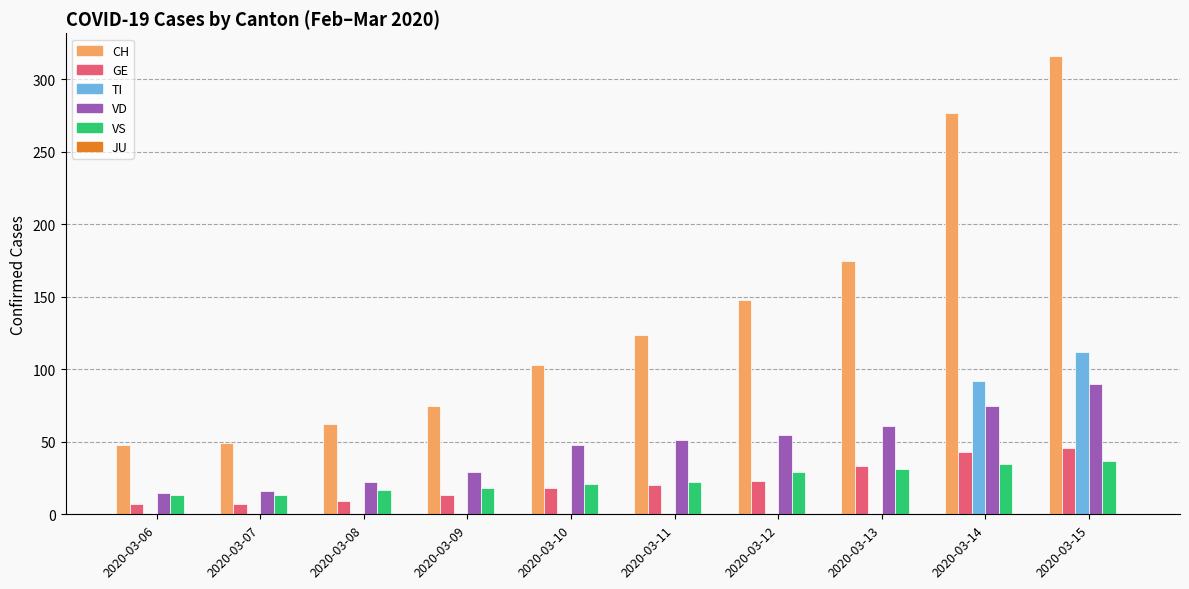

What is the sum of all TI values?

204